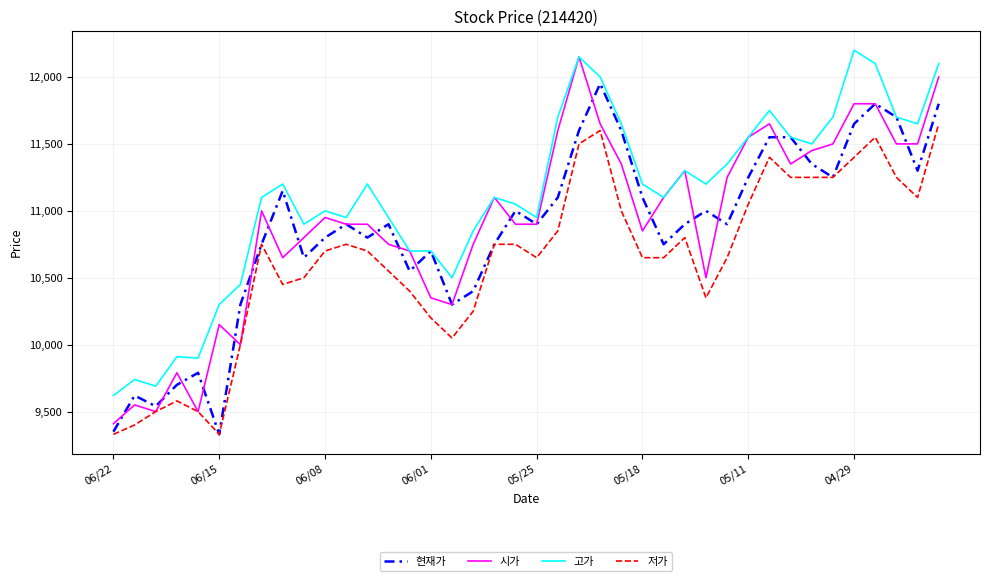

True or false: 현재가 and 시가 intersect in this chart.

True